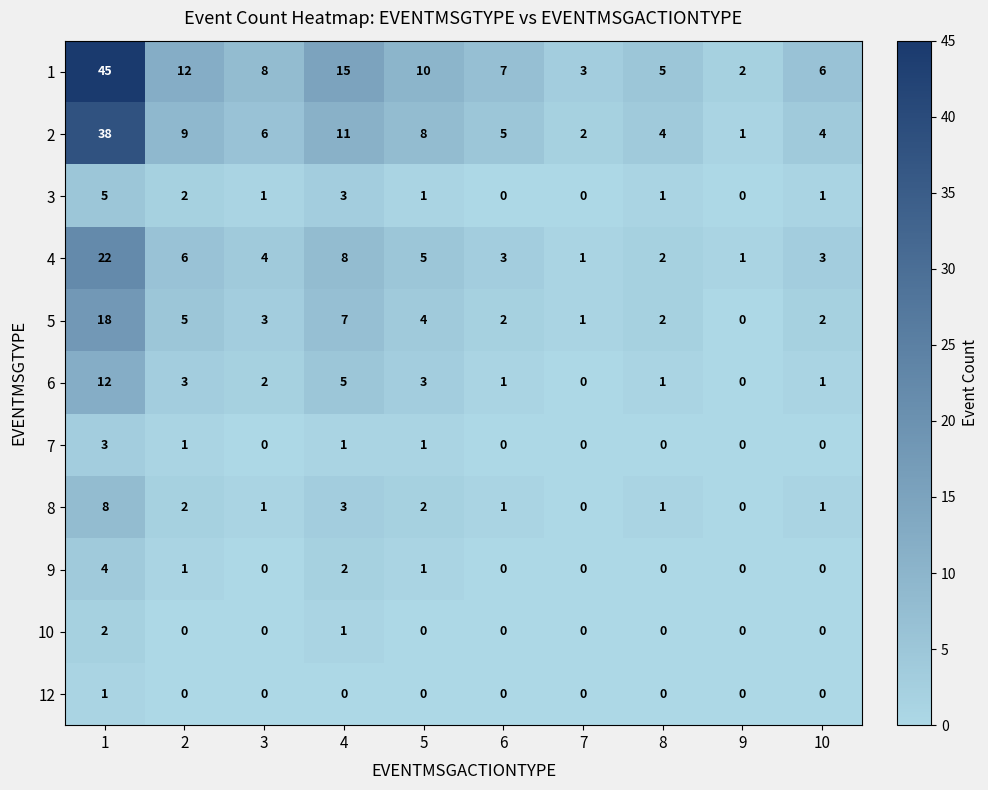

Count the 8 values in the range 1 to 2.

6